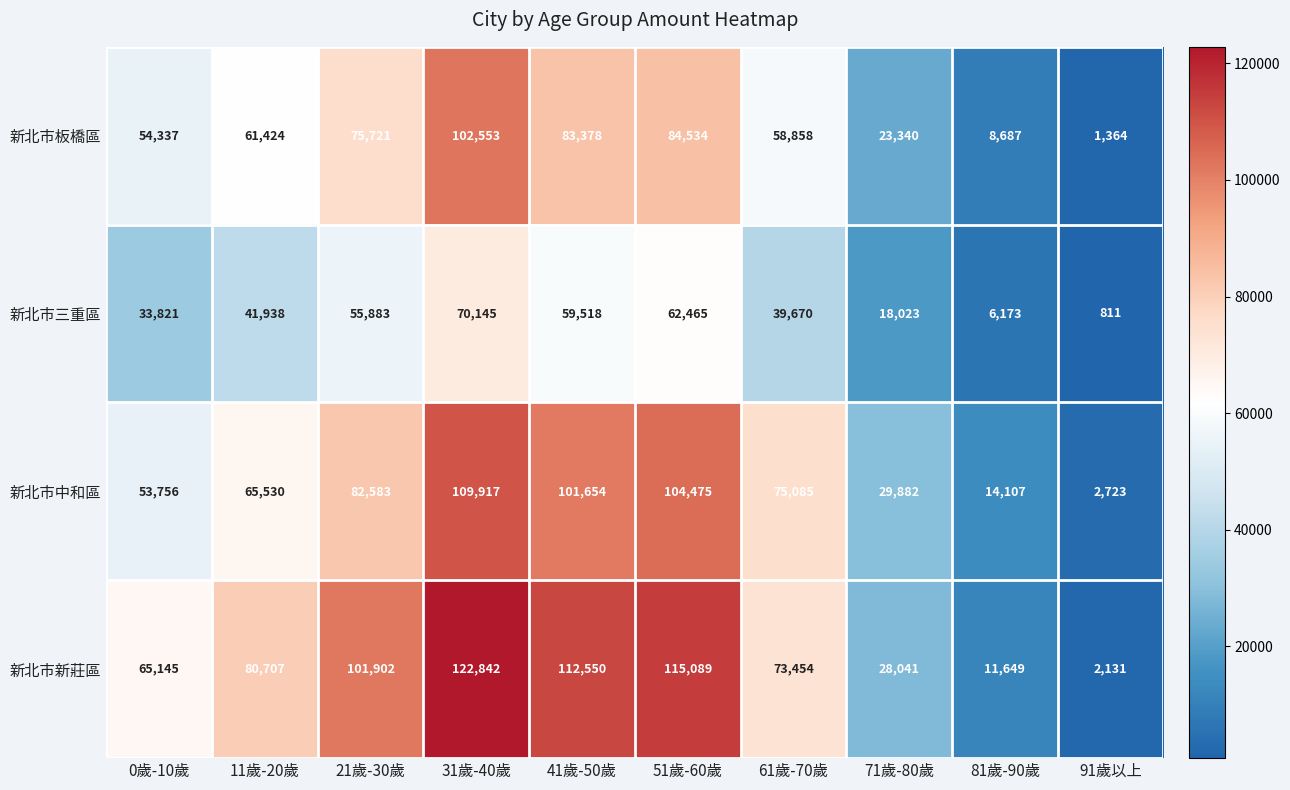

Which category has the lowest value across all series?

91歲以上